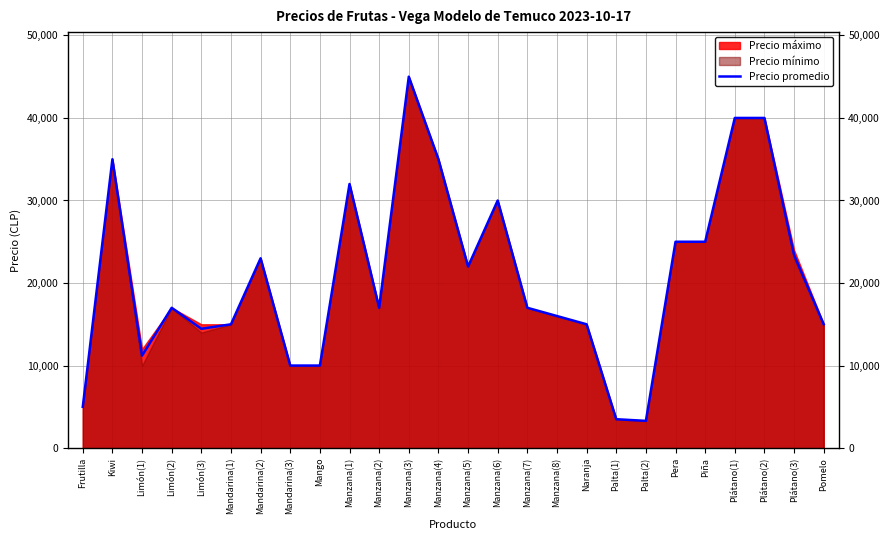

The value at Manzana(3) is 45000. True or false?

True